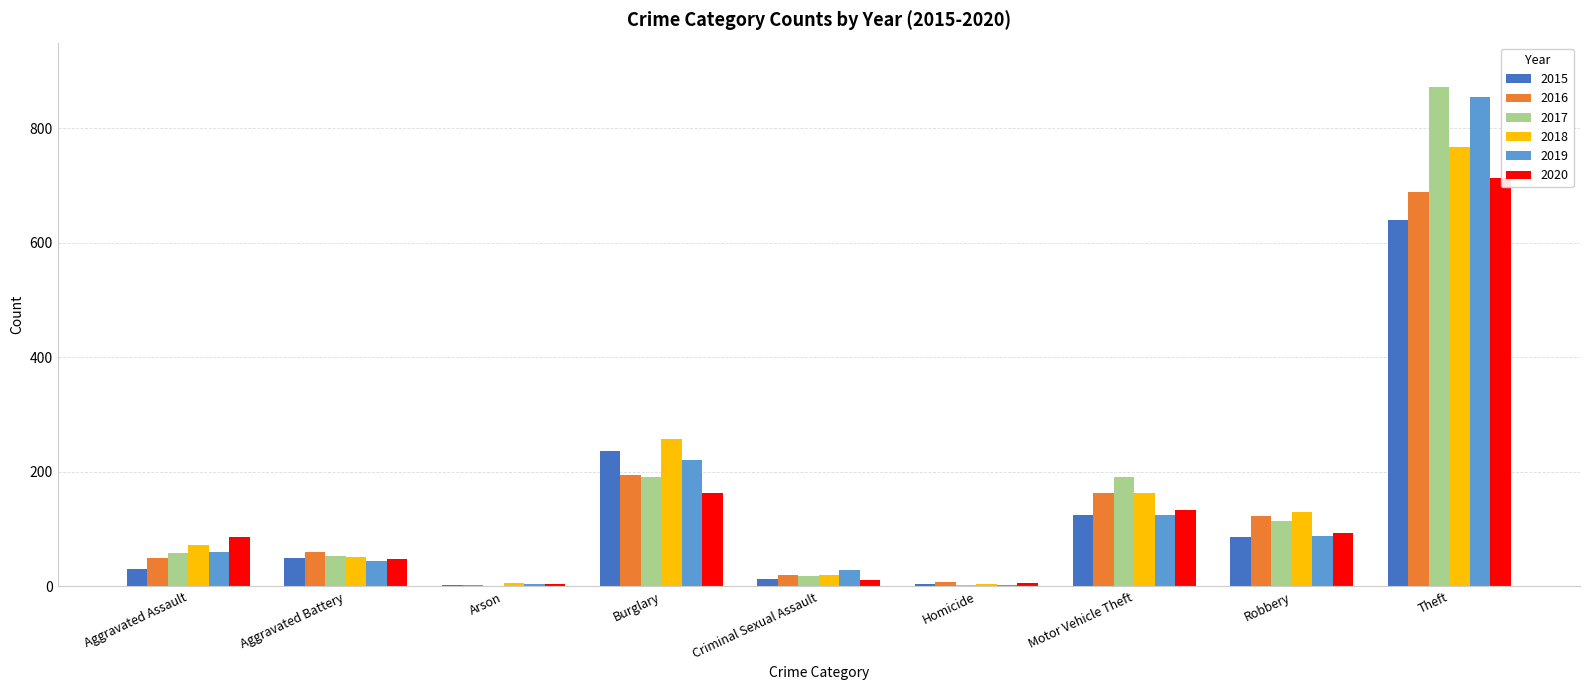

Which category has the highest value in the 2019 series?

Theft